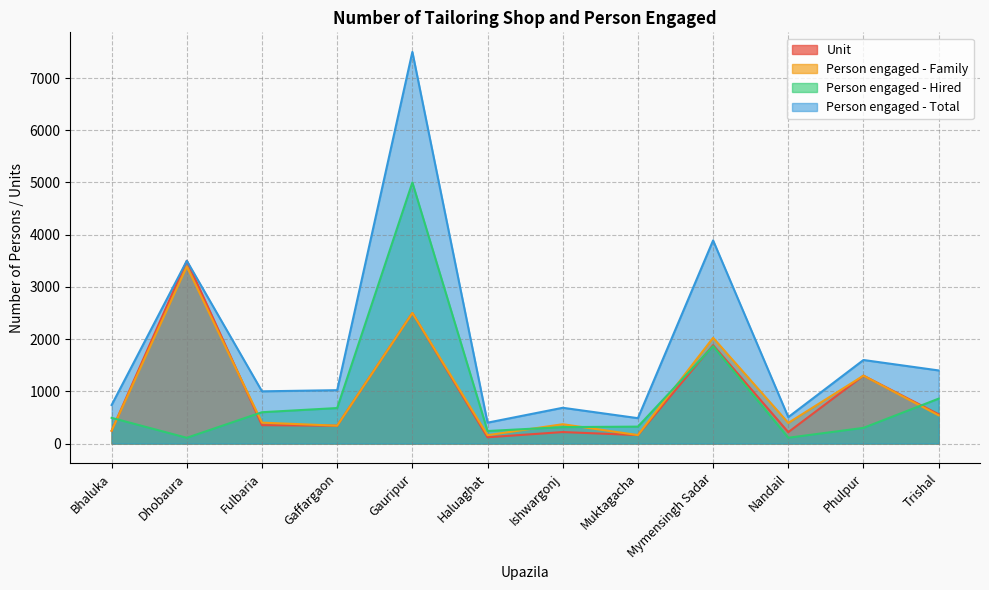

True or false: Unit has more than 2 interior local peaks.

True